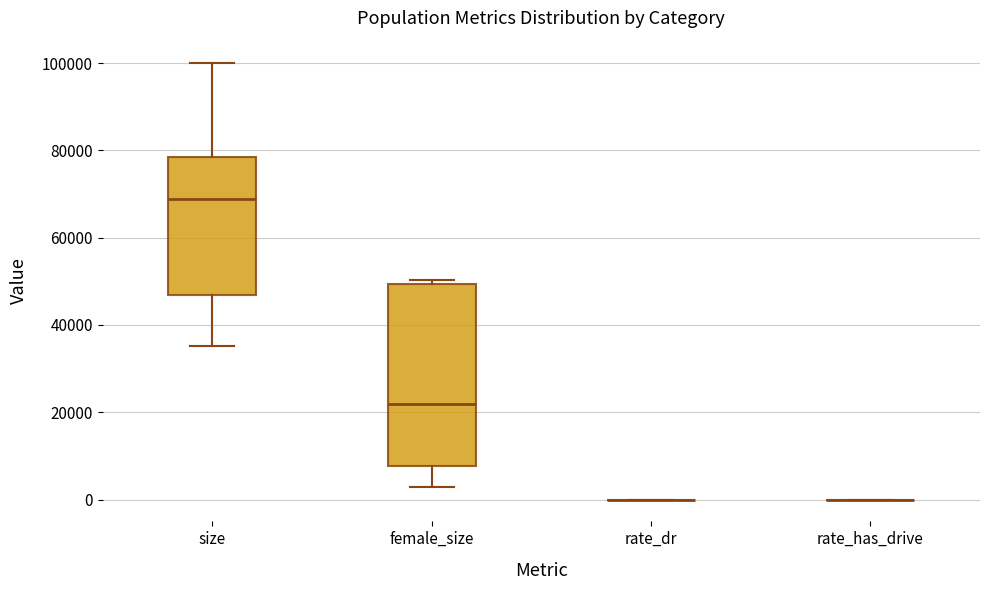

Which box is the tallest, from its lower edge to its upper edge?

female_size